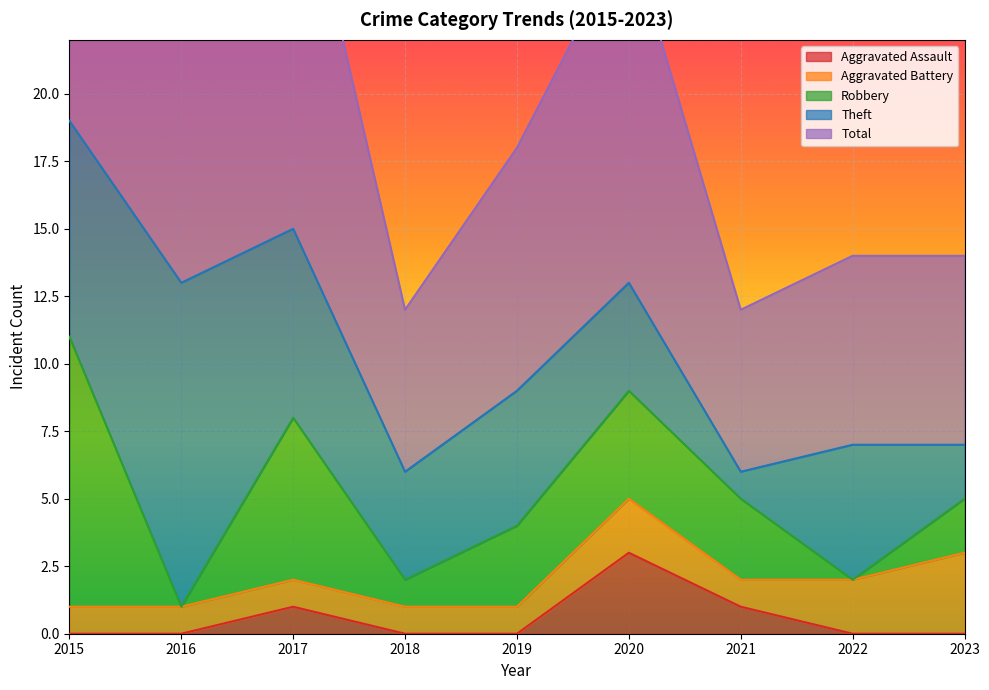

Which series changed the most between 2019 and 2023?

Theft